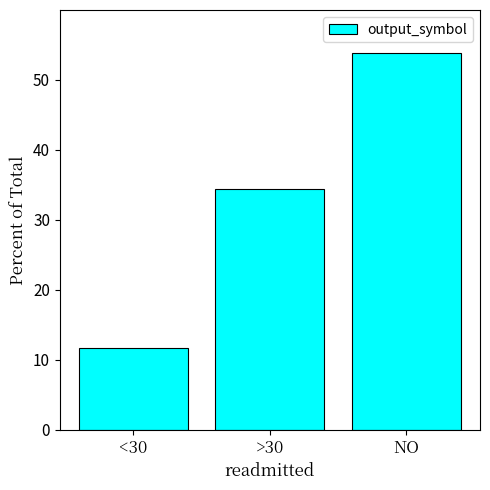

What is the label of the 3rd bar from the left?

NO